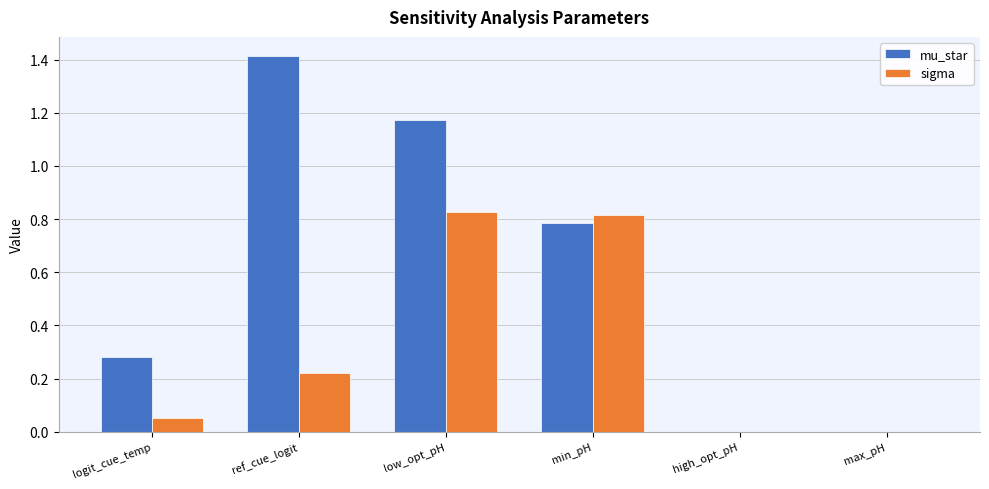

Which label corresponds to the largest value in the chart?

ref_cue_logit